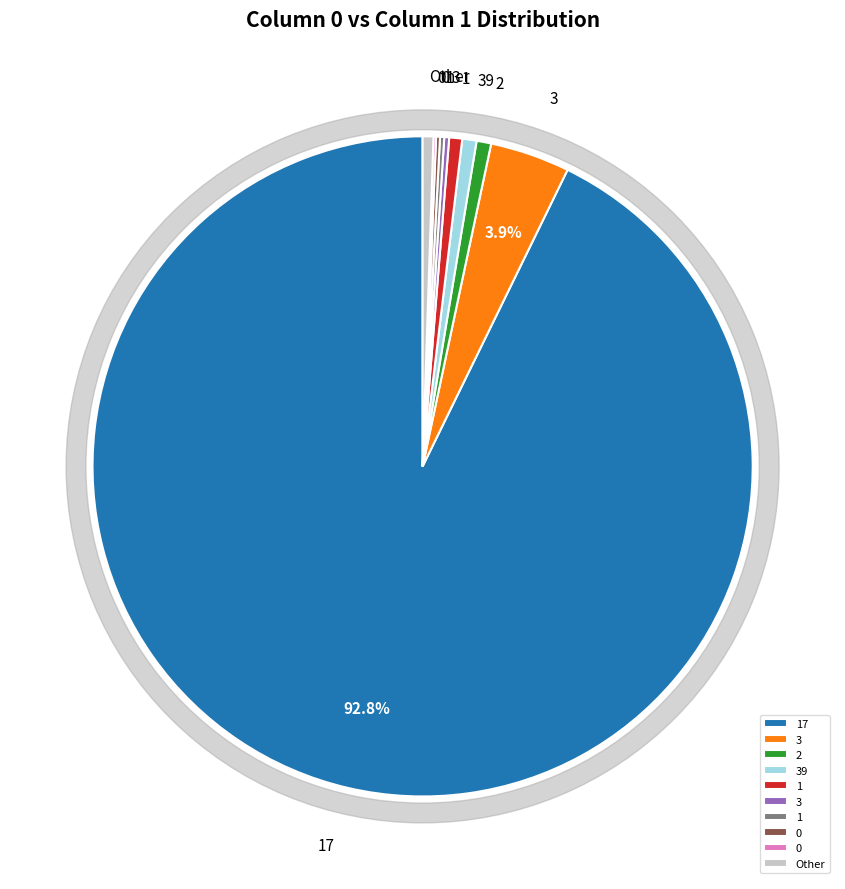

Which slice is the largest?

17